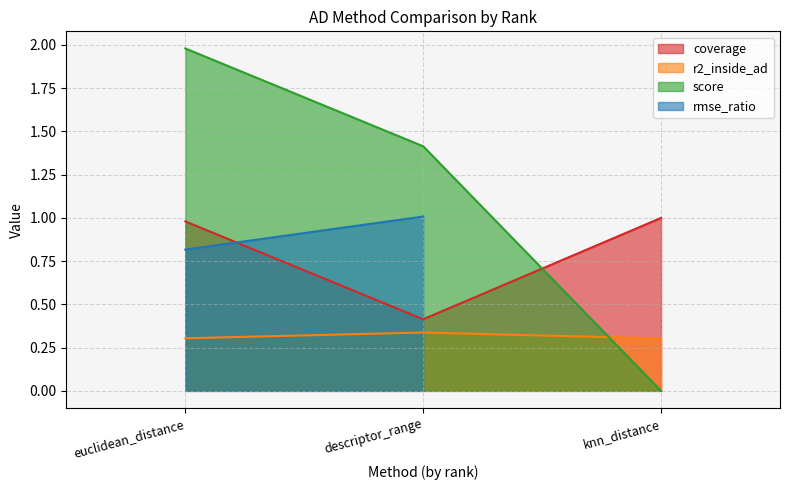

Is it true that score equals 0.3 at descriptor_range?

False